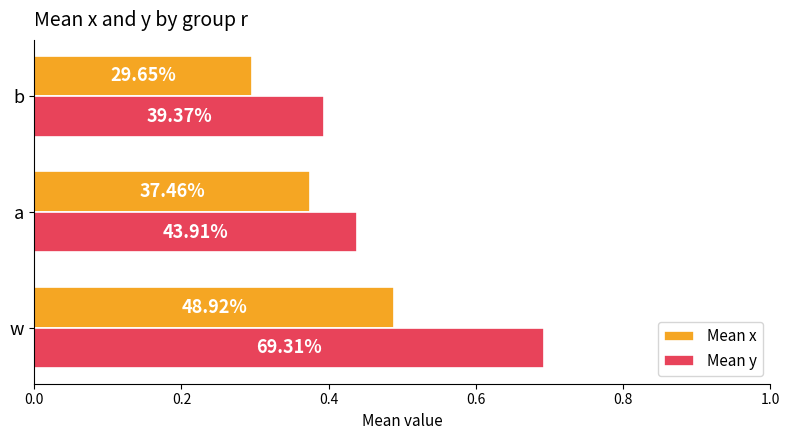

List the series in order of their overall mean, lowest first.

Mean x, Mean y